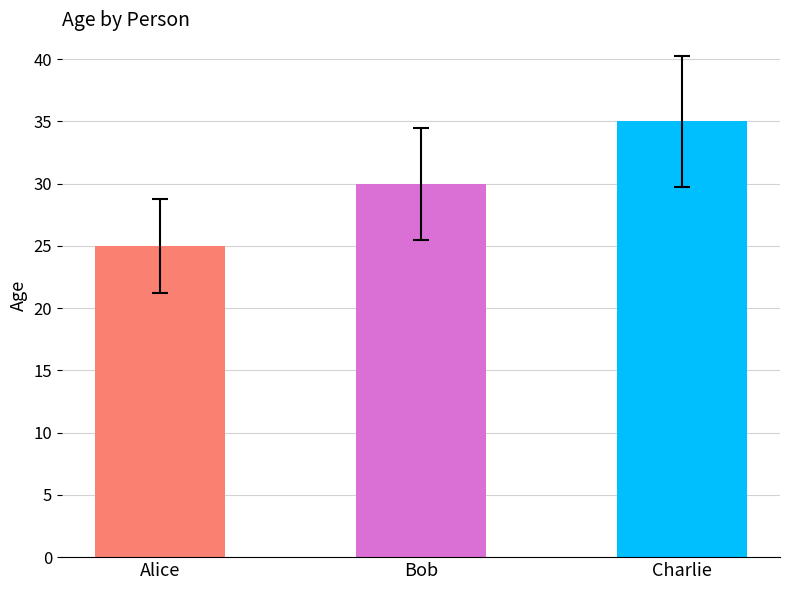

Count the number of categories in the chart.

3